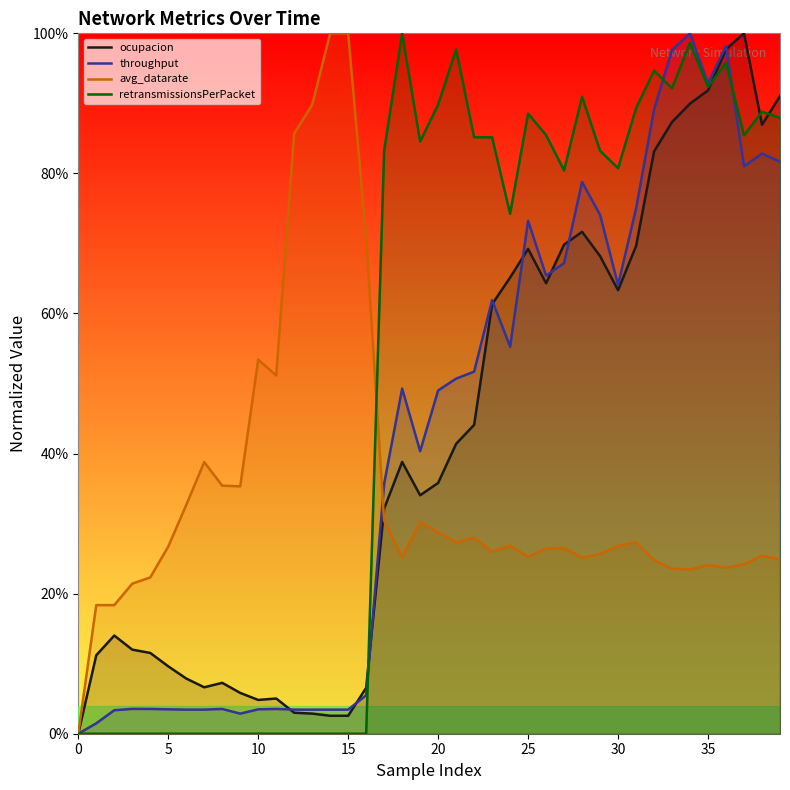

Does the chart have visible grid lines?

No